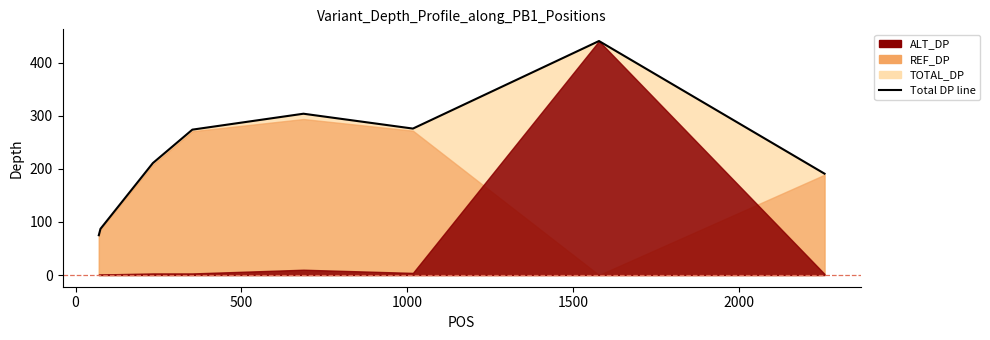

True or false: the data has more than 1 interior local peaks.

True